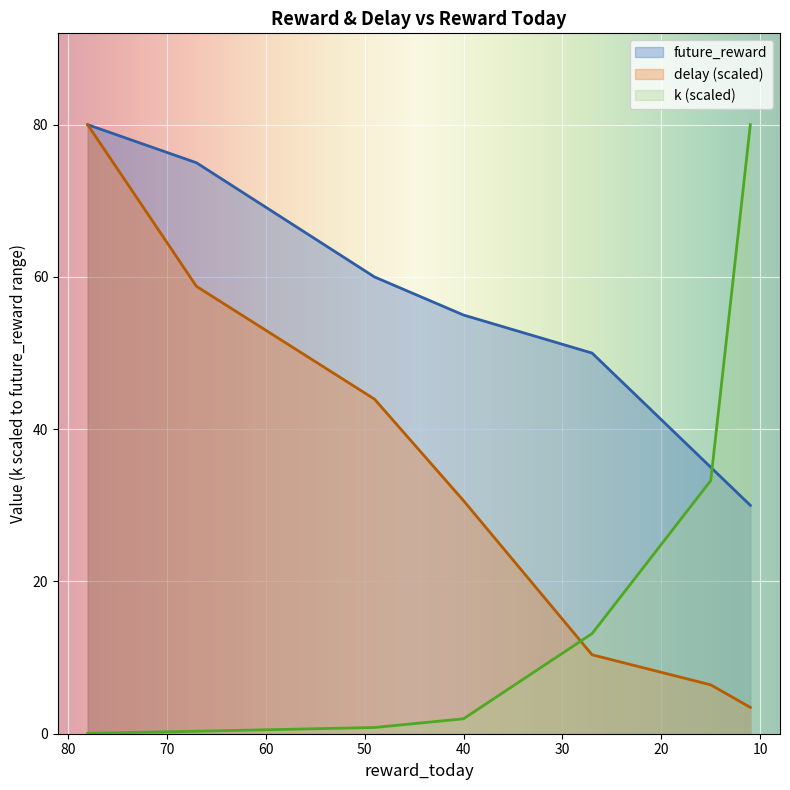

How many times do k and future_reward cross each other?

1